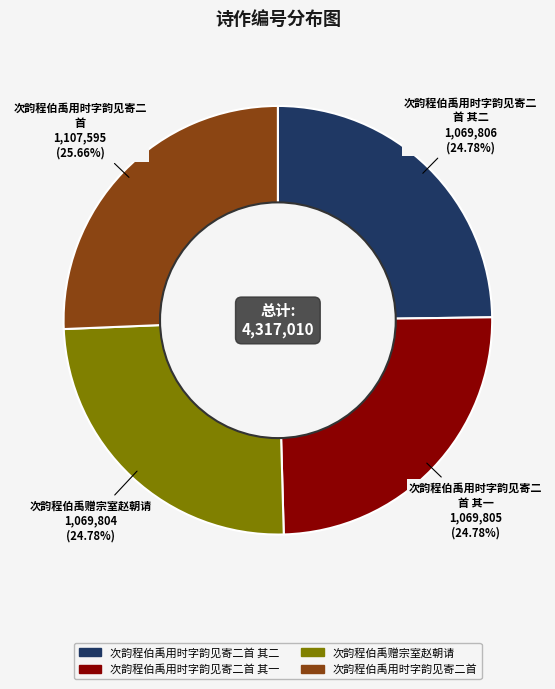

Does 次韵程伯禹用时字韵见寄二首 其二 represent more than half of the total?

No